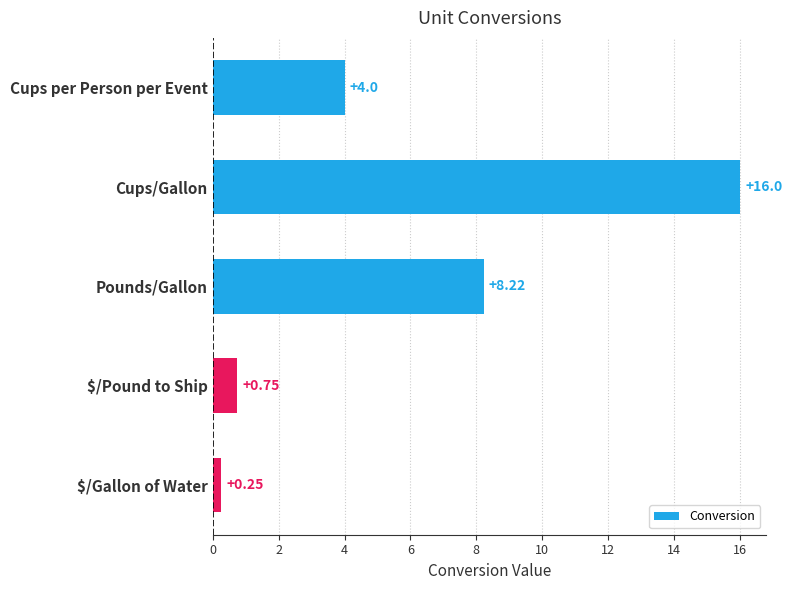

Count the number of categories in the chart.

5